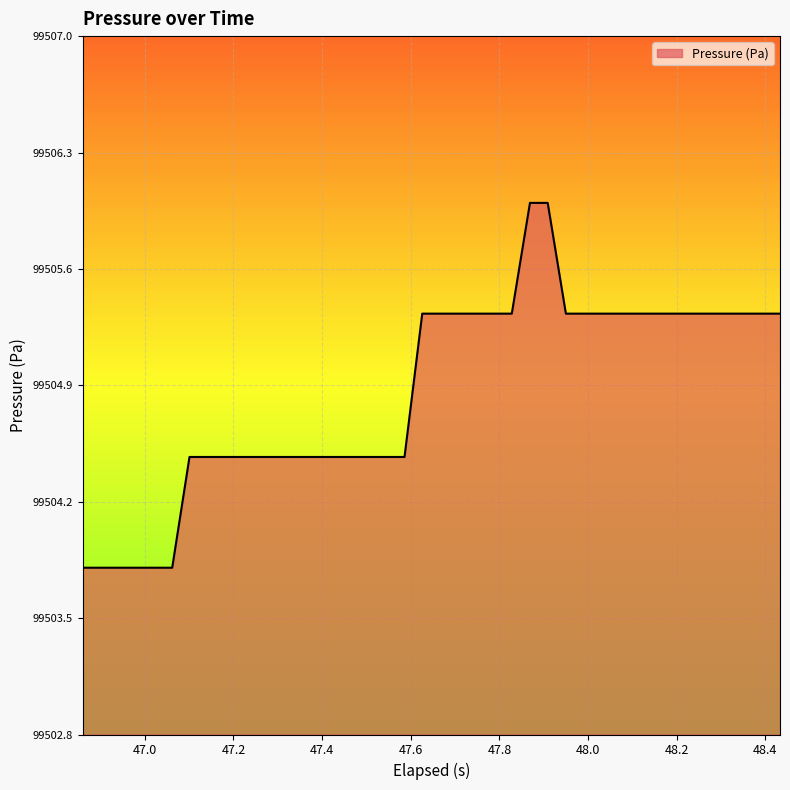

What is the minimum value shown in the chart?

99503.8